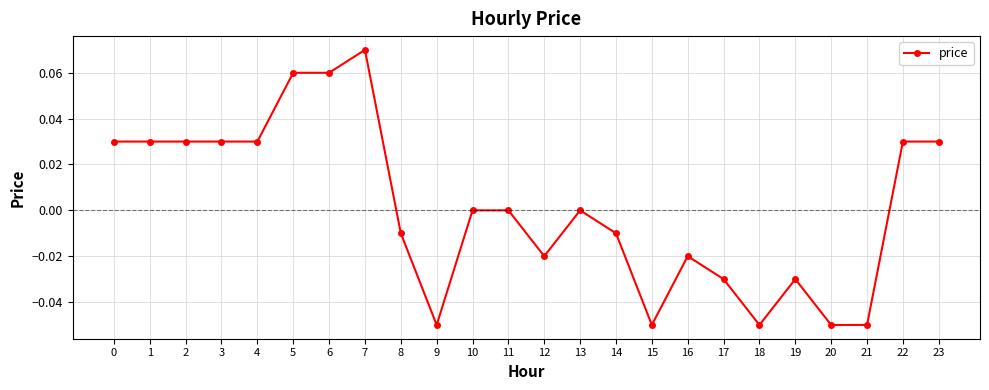

At which category does the chart reach its peak across all series?

7